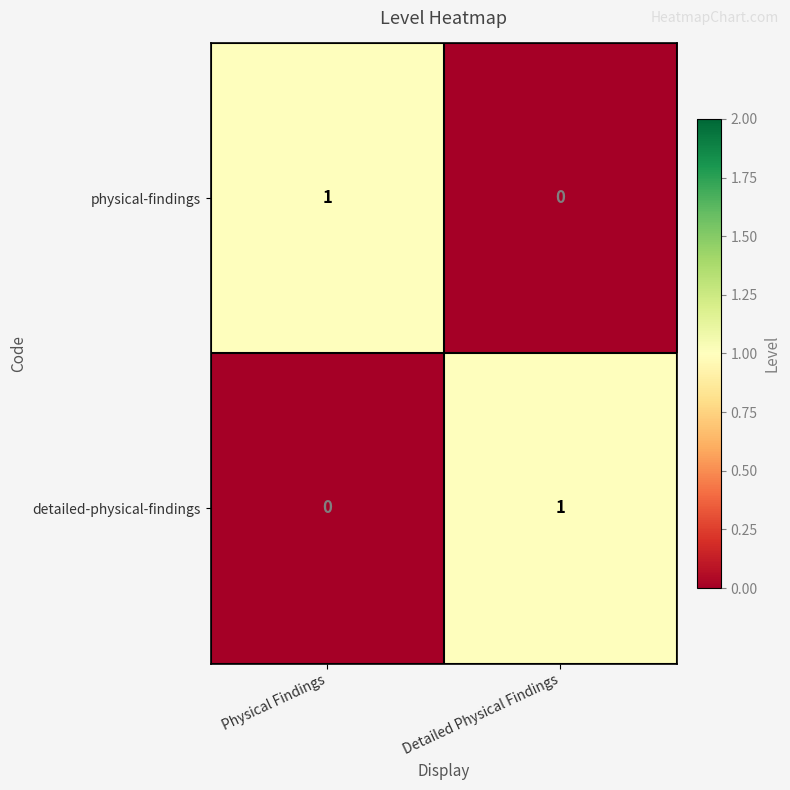

Rank the categories by physical-findings value from highest to lowest.

Physical Findings, Detailed Physical Findings